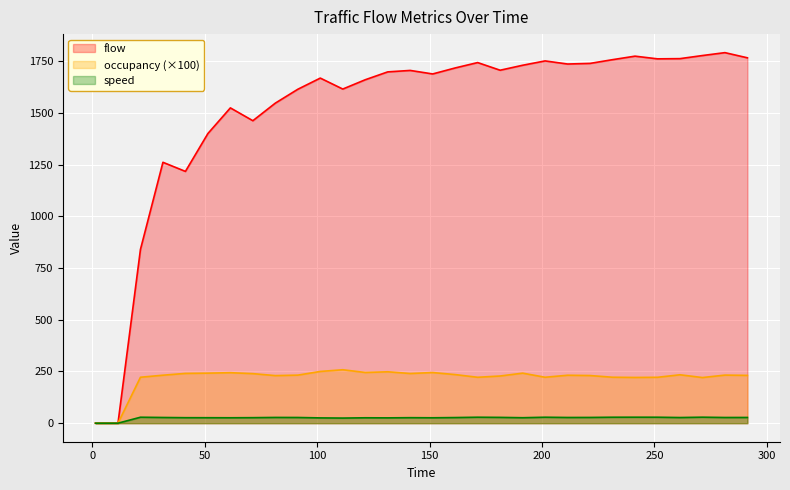

In speed, how many points are lower than both neighbors (excluding endpoints)?

8